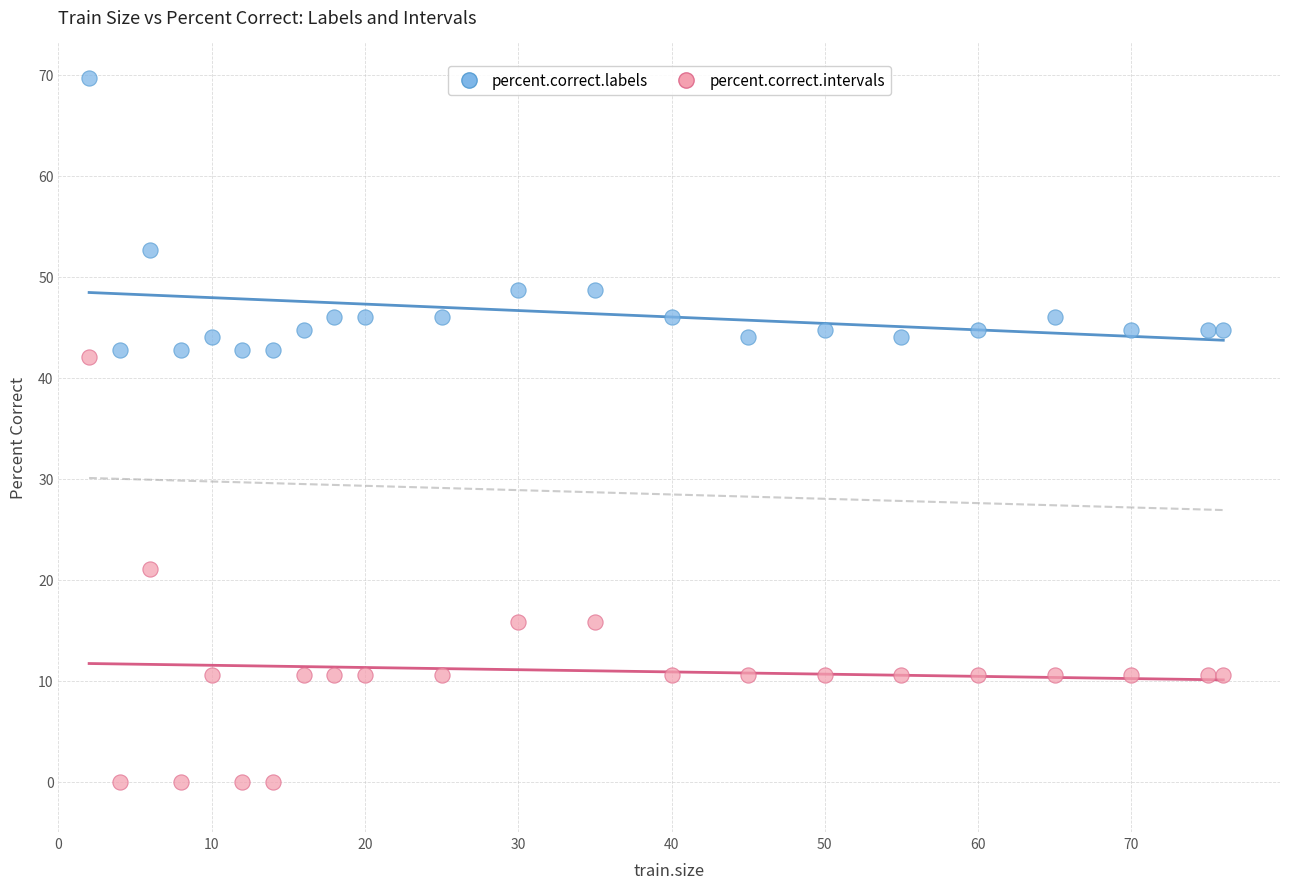

Across all data points, what is the range of Y values (max minus min)?

69.7